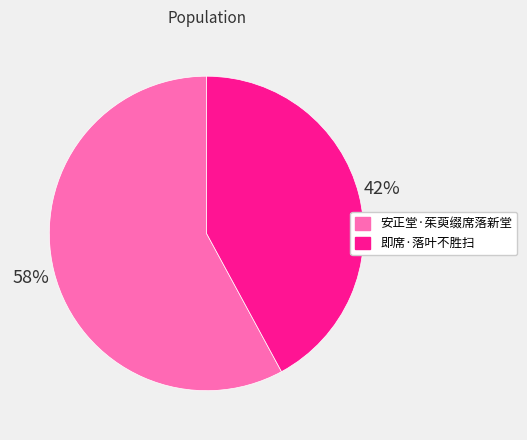

Do 即席·落叶不胜扫 and 安正堂·茱萸缀席落新堂 together represent more than half of the pie?

Yes